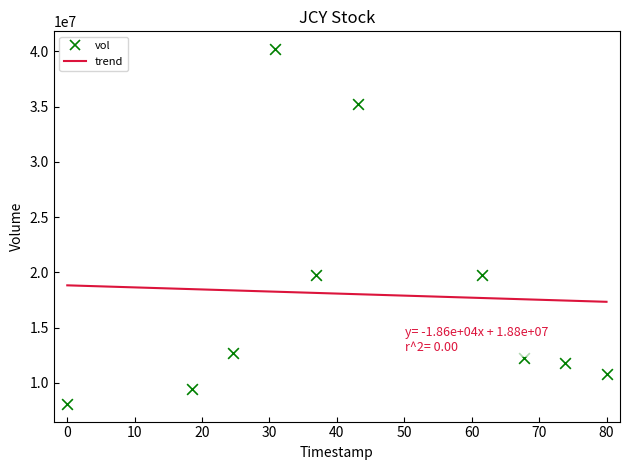

What is the average Y value?

18010560